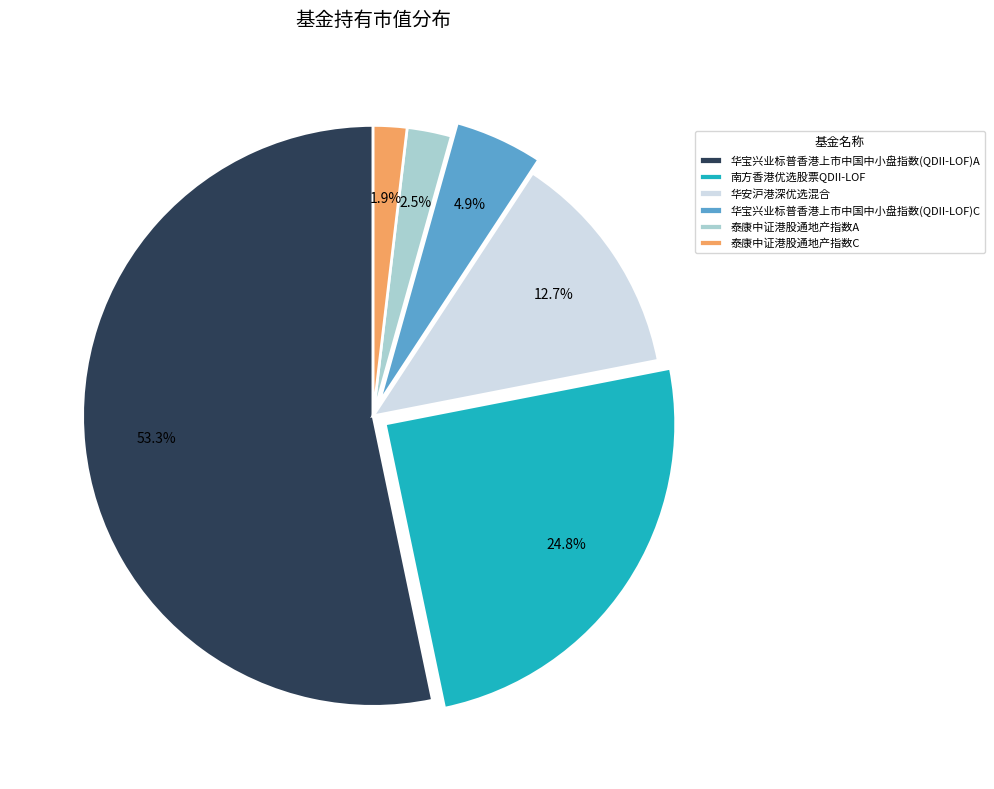

Count the number of slices in the pie.

6